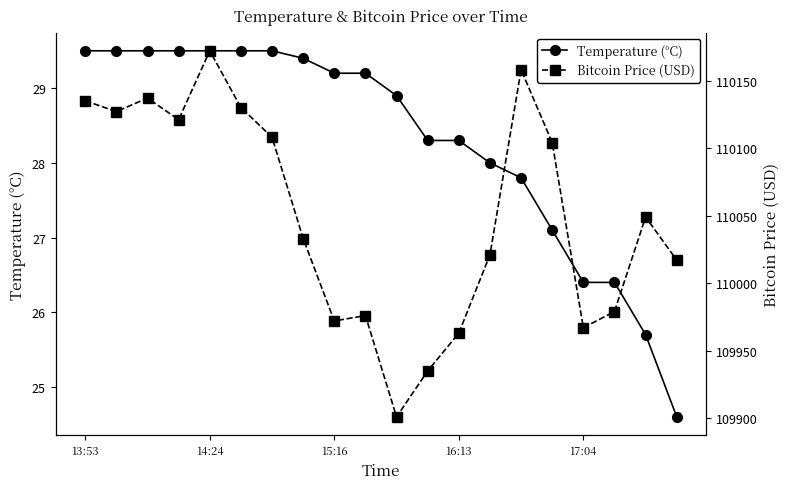

Where does the Temperature (°C) series first go above 29?

13:53